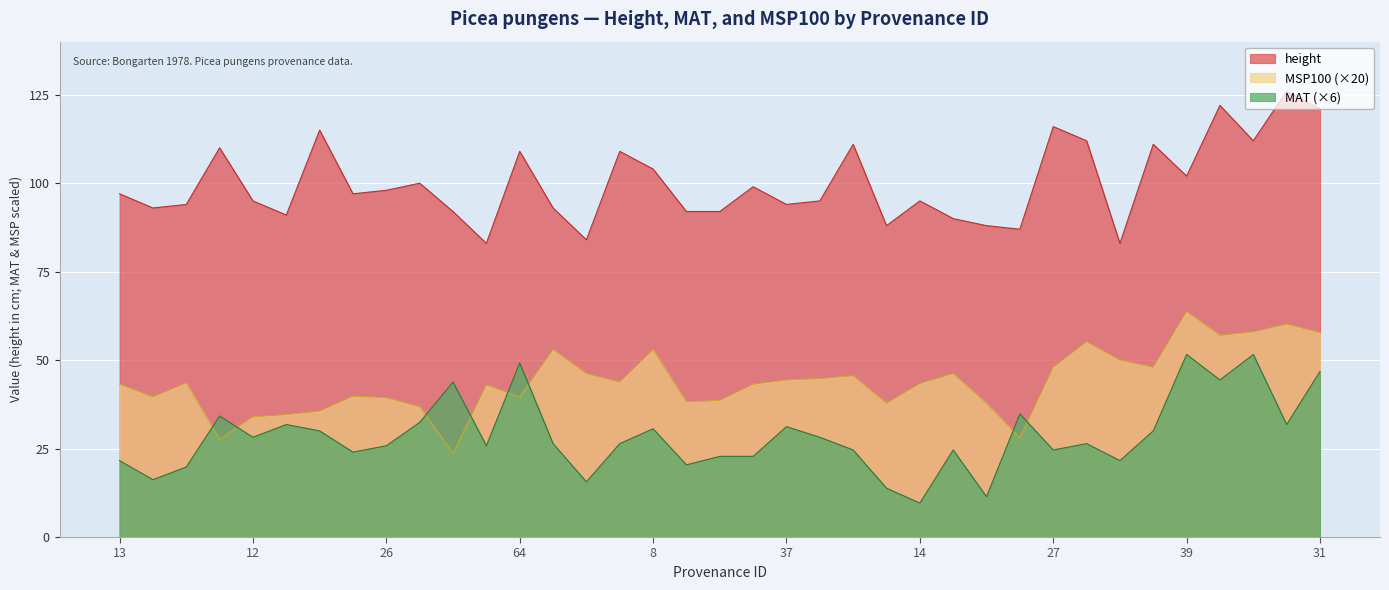

Count the number of data series in this chart.

3